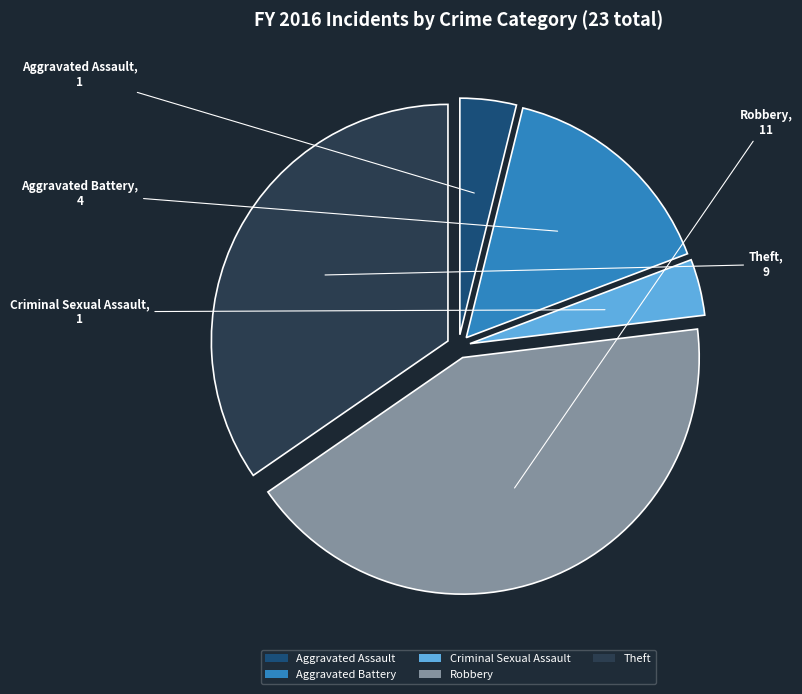

The Aggravated Battery slice represents 15% of the pie. True or false?

True